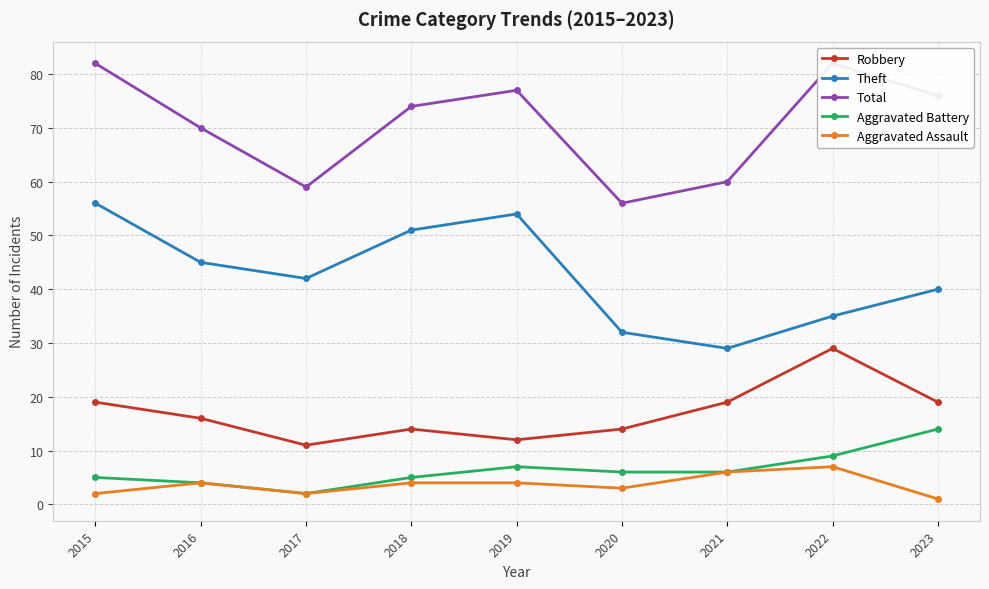

True or false: Total has more than 1 points higher than both neighbors.

True